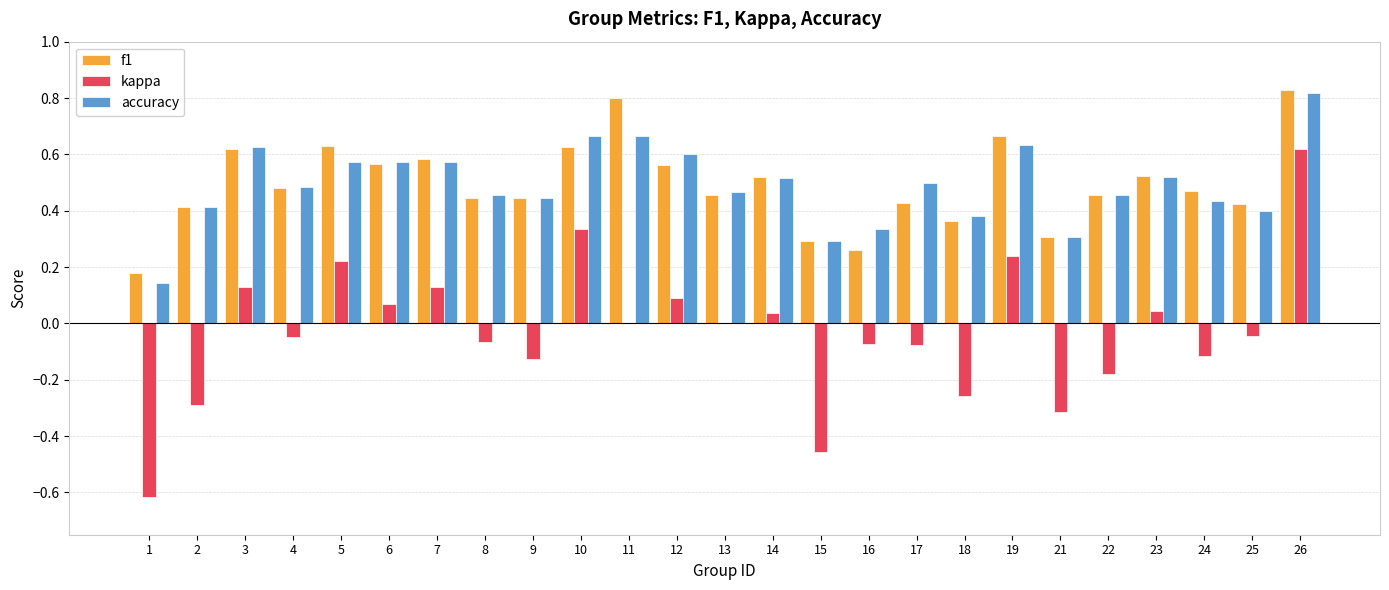

How many distinct data groups are displayed?

3